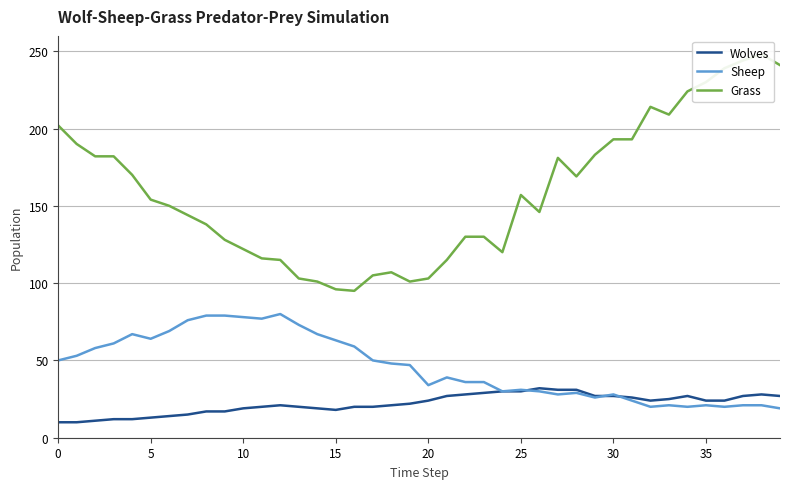

Does the chart display data point markers on the line(s)?

No